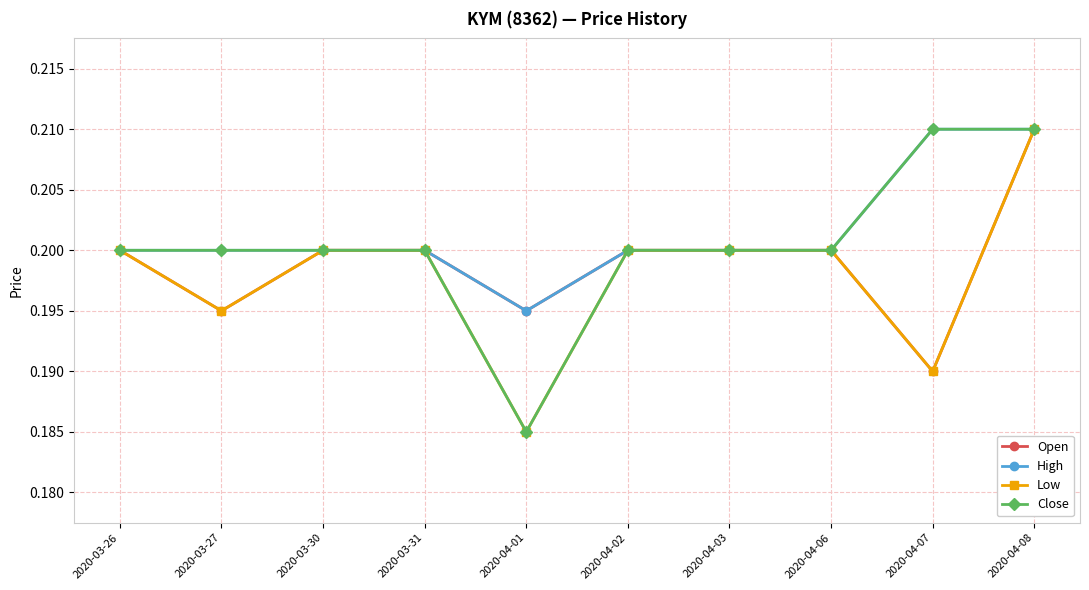

What are all the series names shown in the legend?

Open, High, Low, Close